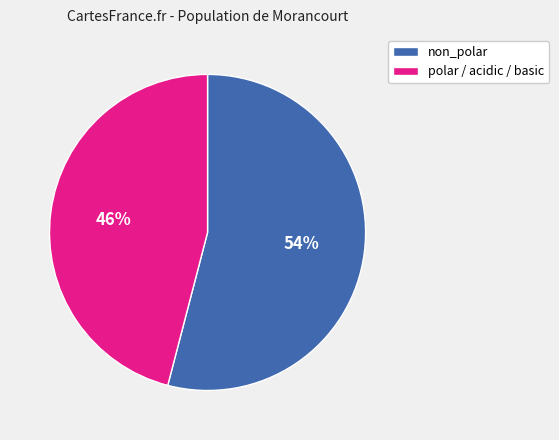

What percentage is the polar / acidic / basic slice, to the nearest percent?

46%